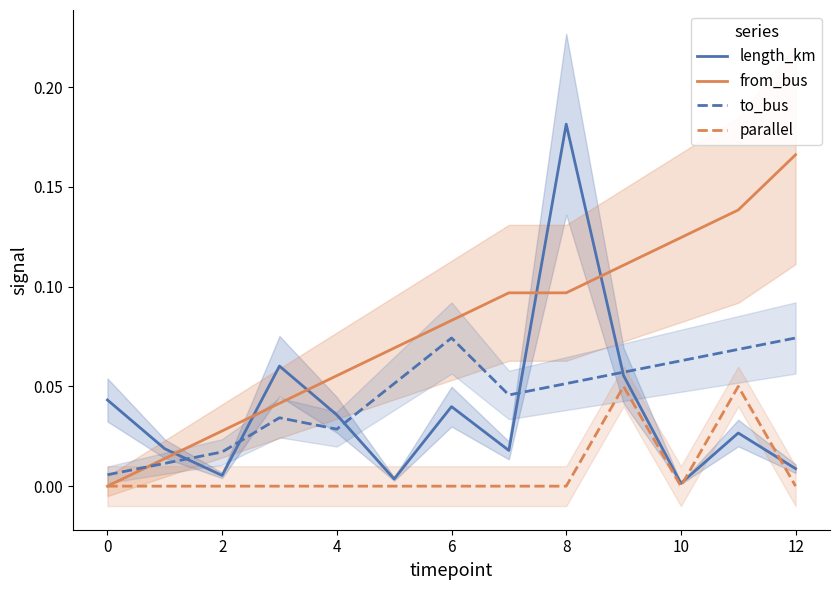

At which label does length_km reach its peak?

8